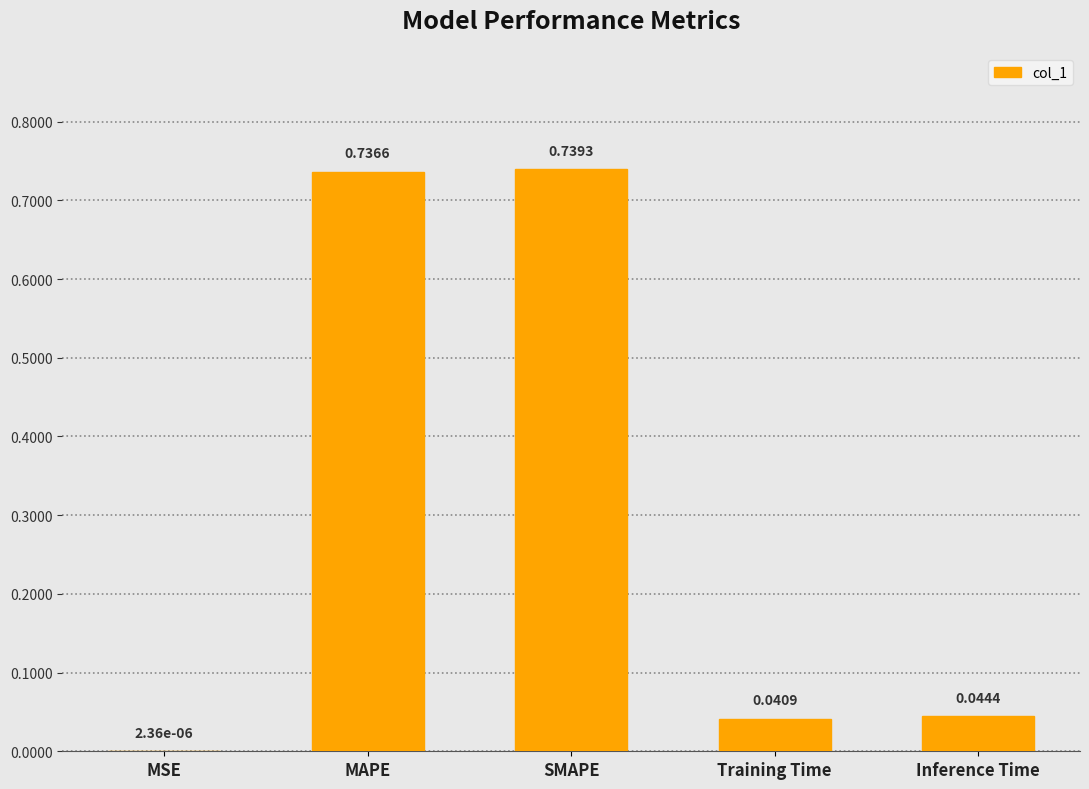

Which label corresponds to the largest value in the chart?

SMAPE